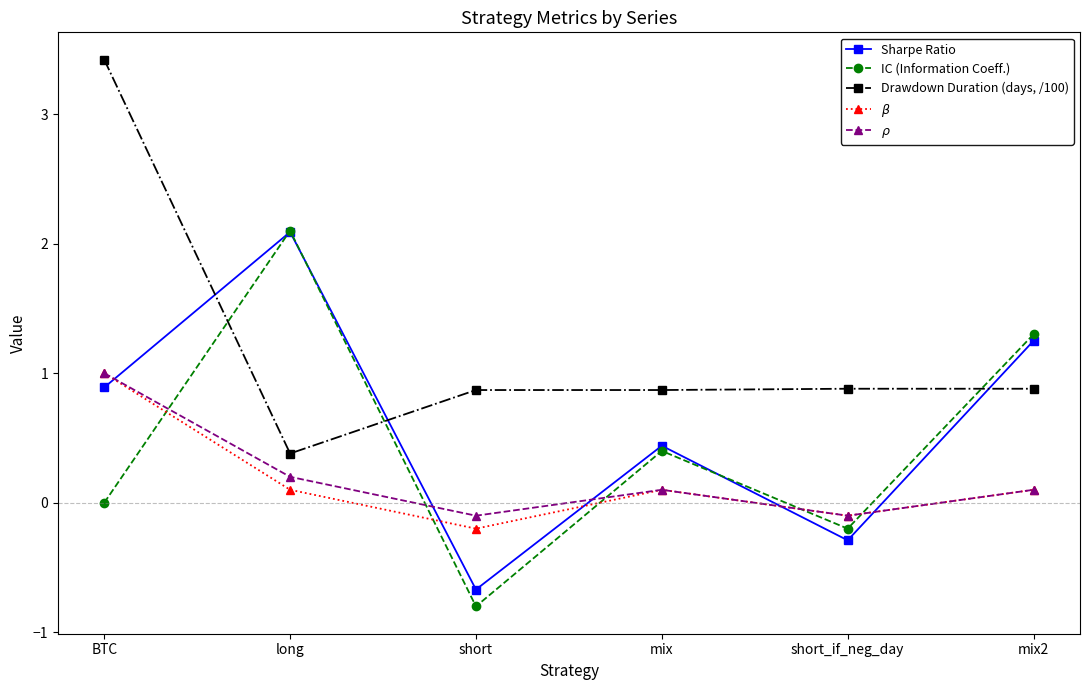

Which series has the largest total across all categories?

Drawdown Duration (days, /100)